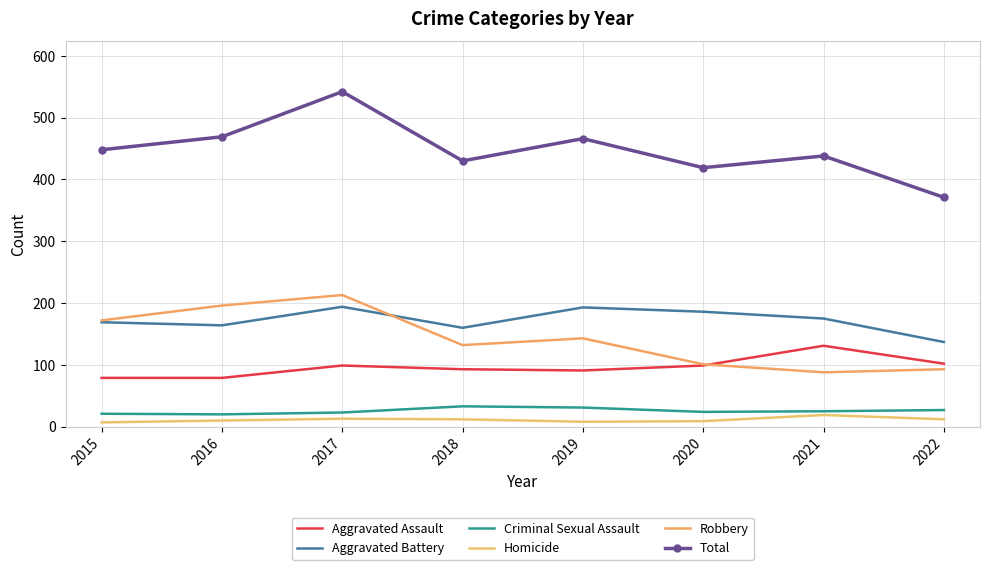

Count the number of data series in this chart.

6